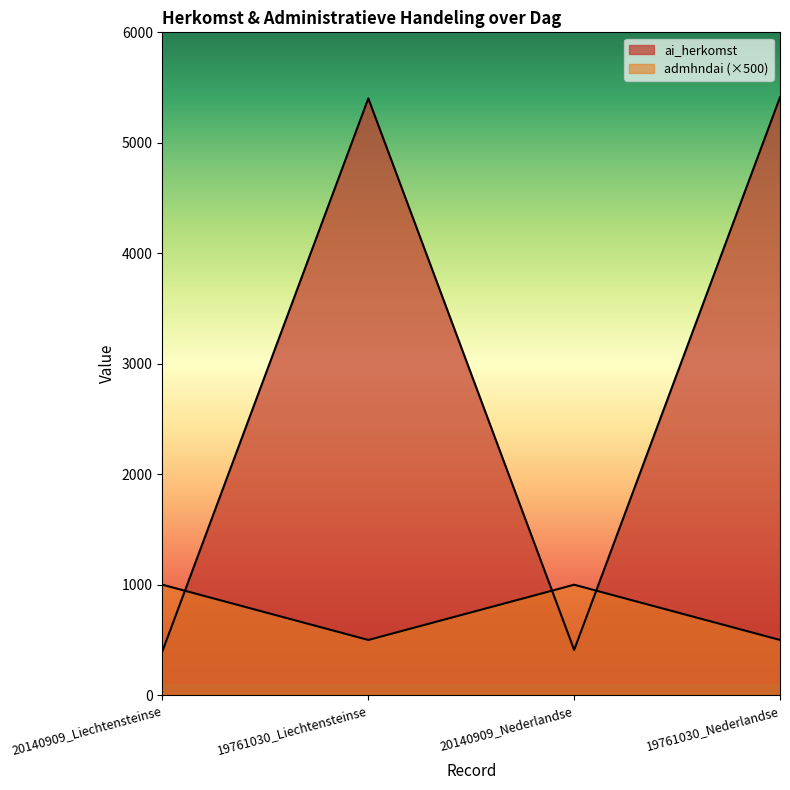

Does the chart display data point markers on the line(s)?

No